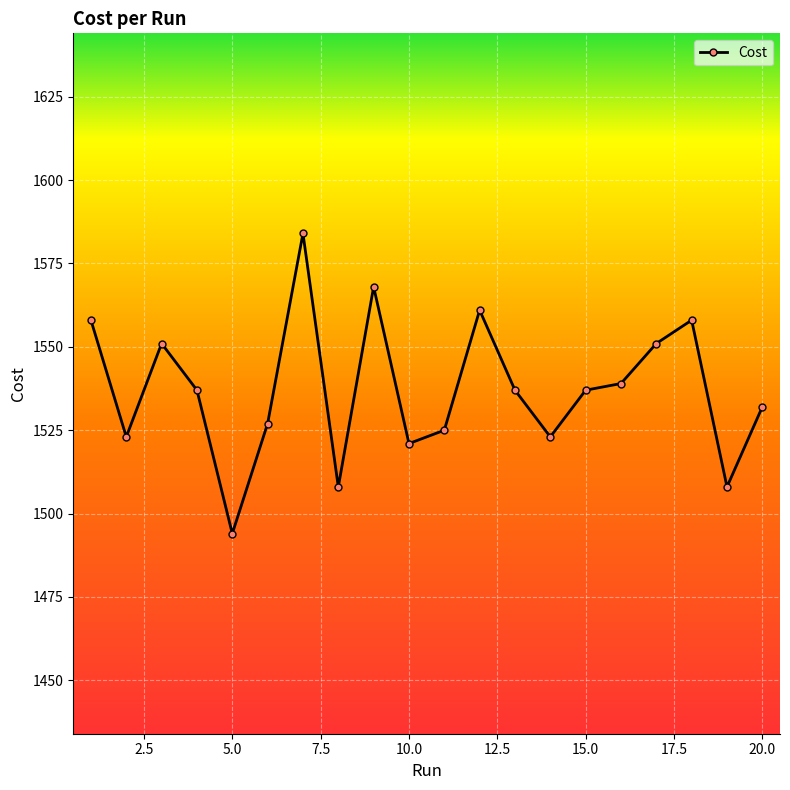

Reading left to right, list all the values displayed in this chart.

1558.0	1523.0	1551.0	1537.0	1494.0	1527.0	1584.0	1508.0	1568.0	1521.0	1525.0	1561.0	1537.0	1523.0	1537.0	1539.0	1551.0	1558.0	1508.0	1532.0